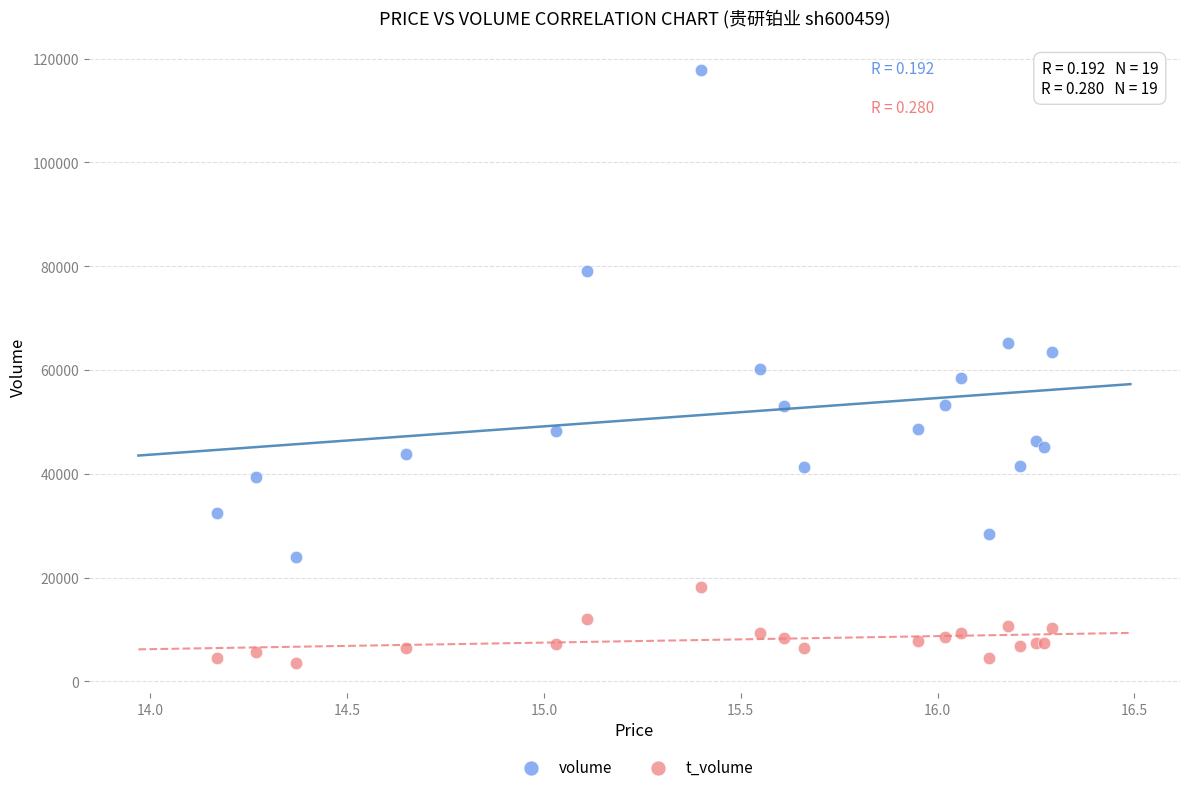

In the volume series, what Y value is closest to 70885?

65139